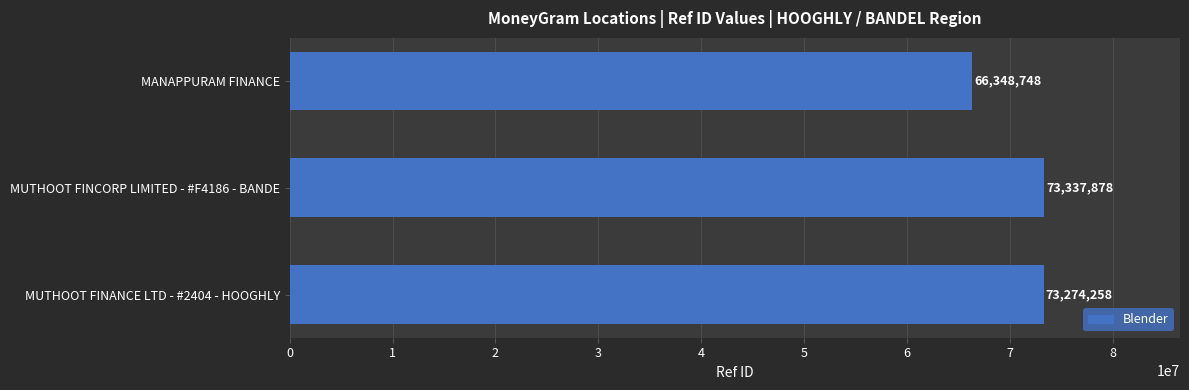

What is the difference between the values at MANAPPURAM FINANCE and MUTHOOT FINCORP LIMITED - #F4186 - BANDE?

6989130